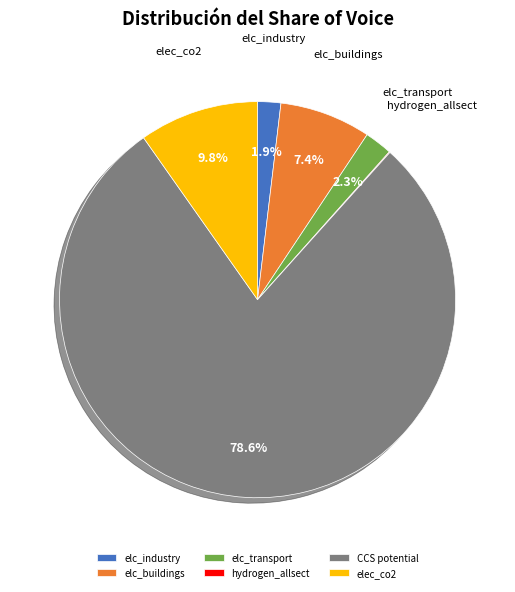

Combined, do elc_industry and elc_transport account for over 50%?

No